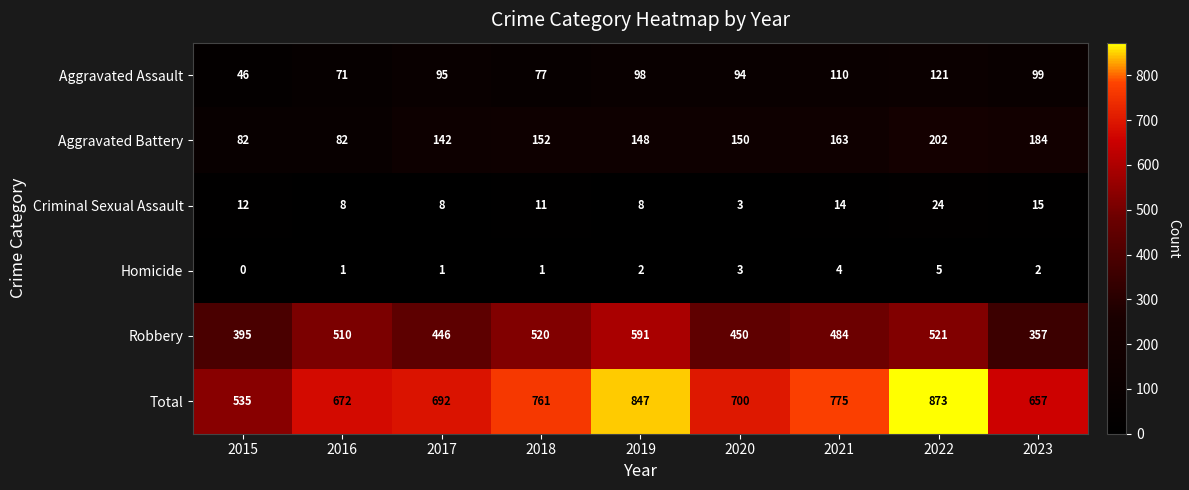

Which category has the highest value across all series?

2022